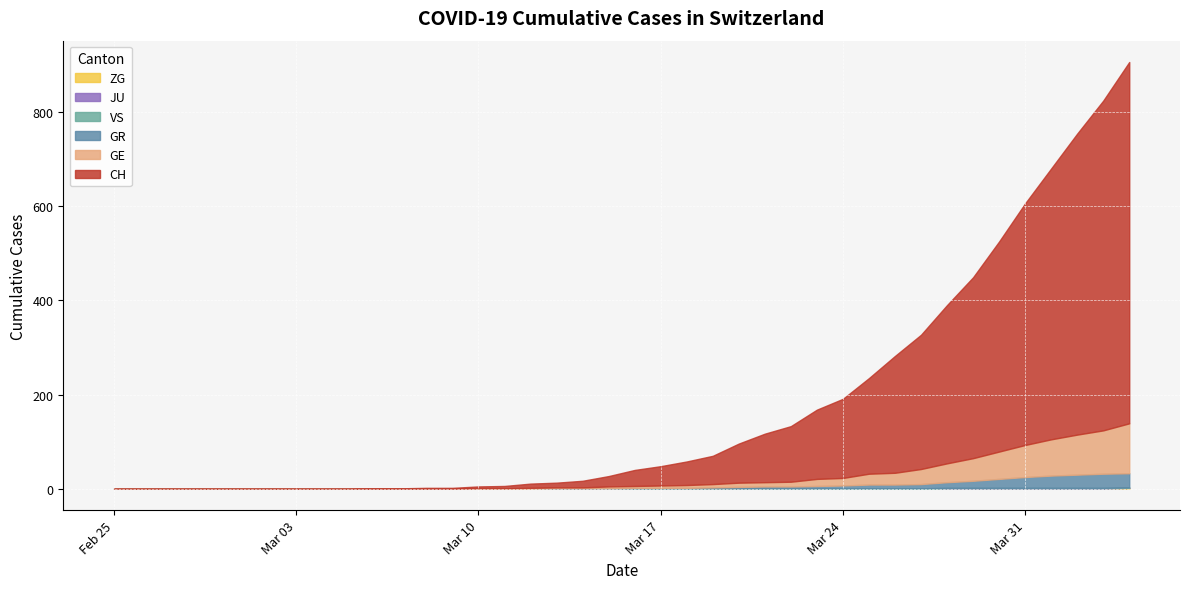

Which series has the widest spread of values?

CH